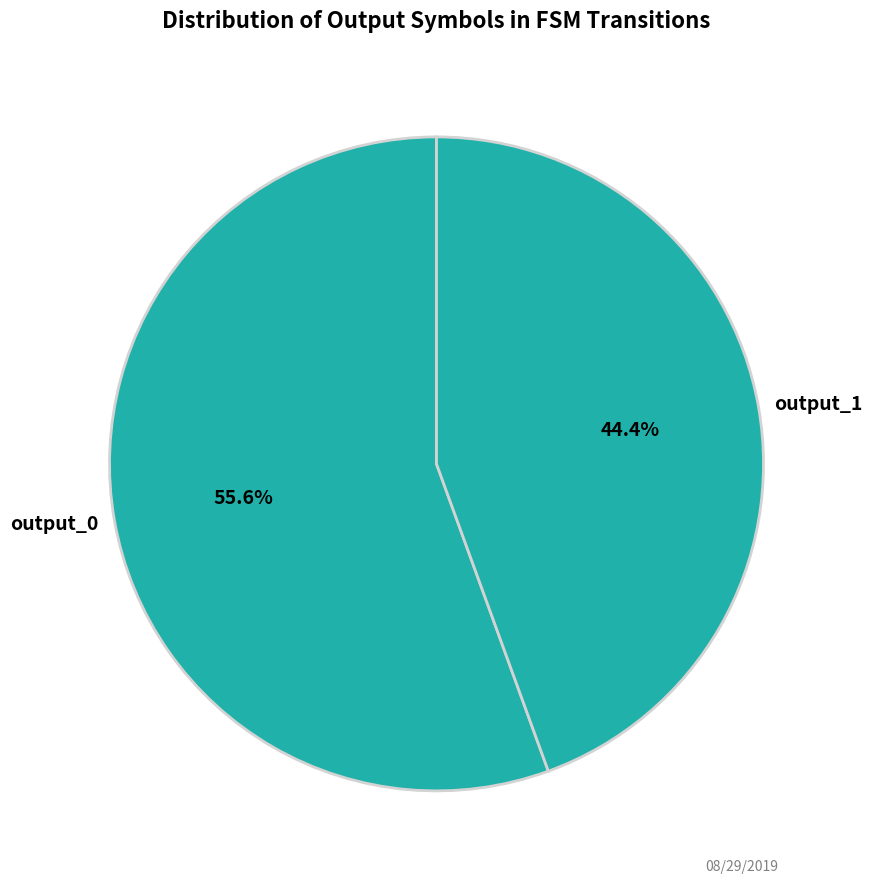

Which category has the smallest portion of the pie?

output_1